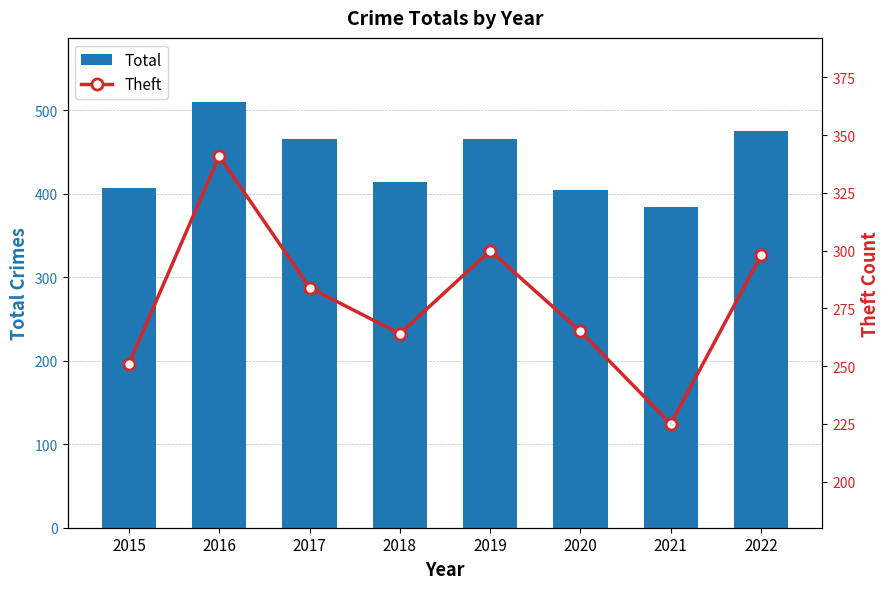

Reading right to left, list all the values displayed in this chart.

Total: 475	384	404	465	414	465	510	407
Theft: 298	225	265	300	264	284	341	251